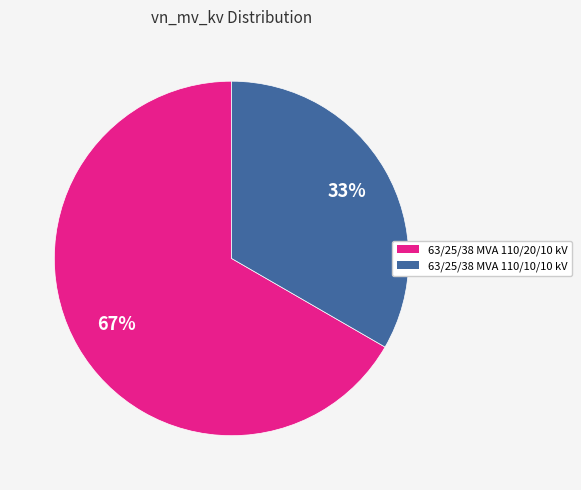

Combined, do 63/25/38 MVA 110/10/10 kV and 63/25/38 MVA 110/20/10 kV account for over 50%?

Yes